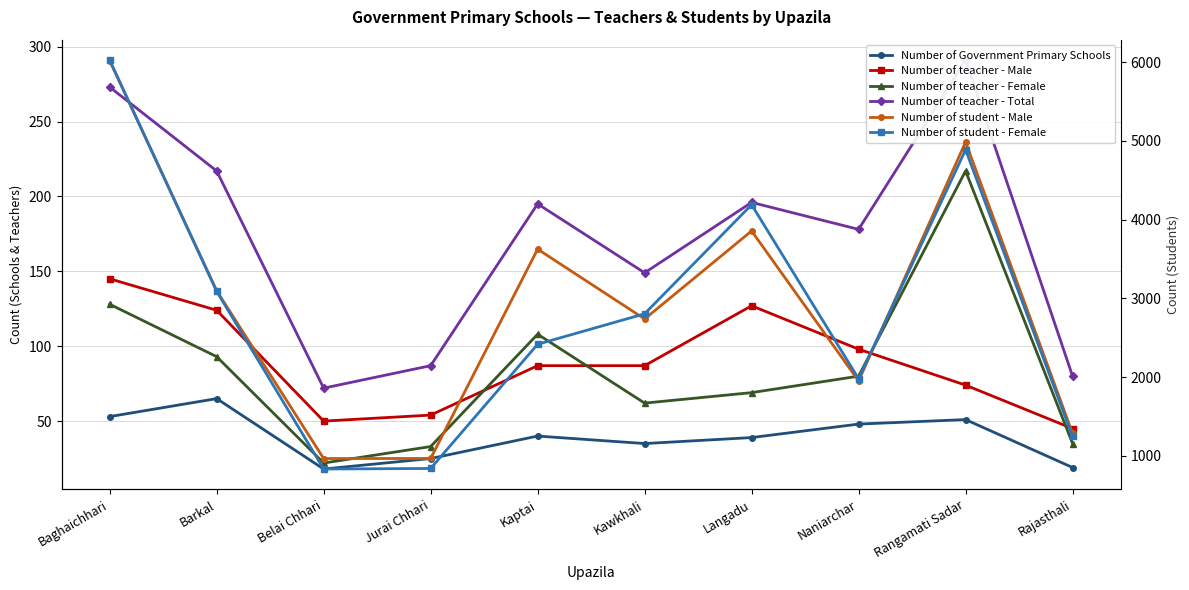

Between Baghaichhari and Belai Chhari, which series saw the biggest shift?

Number of student - Female